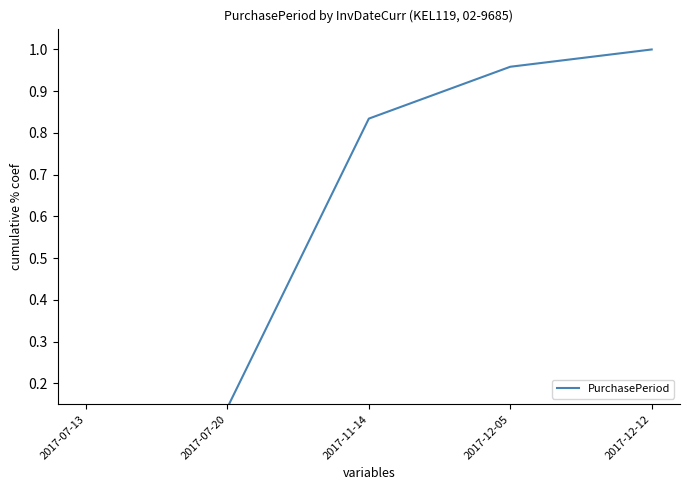

True or false: there are more than 2 points higher than both neighbors.

False